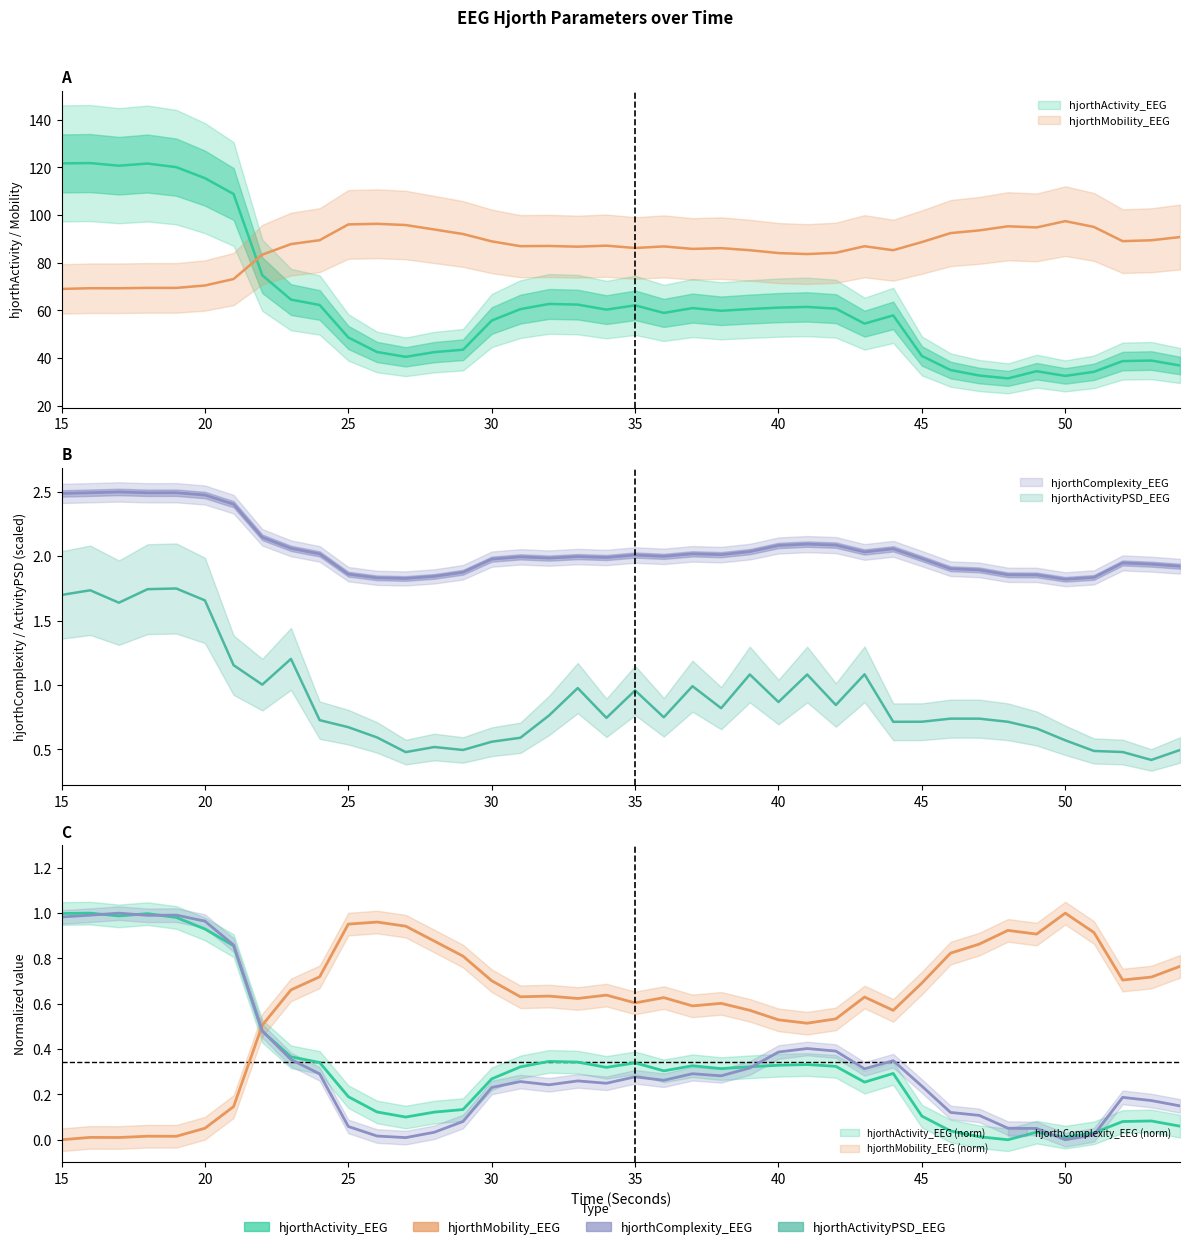

Where is hjorthComplexity_EEG nearest to the value 2?

36